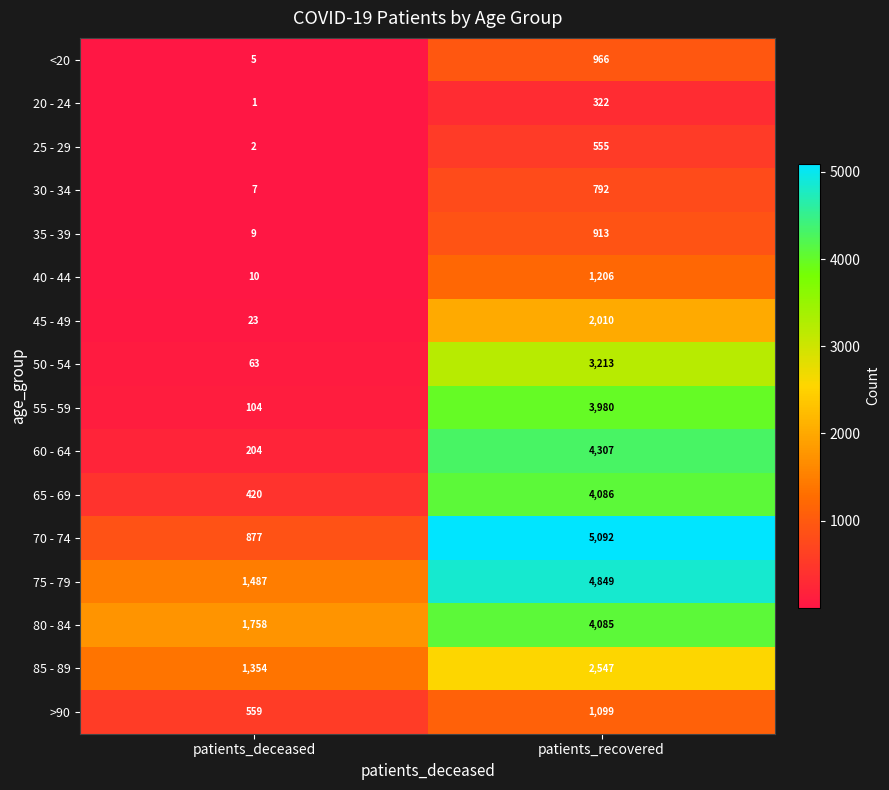

What is the sum of the <20 values at patients_deceased and patients_recovered?

971